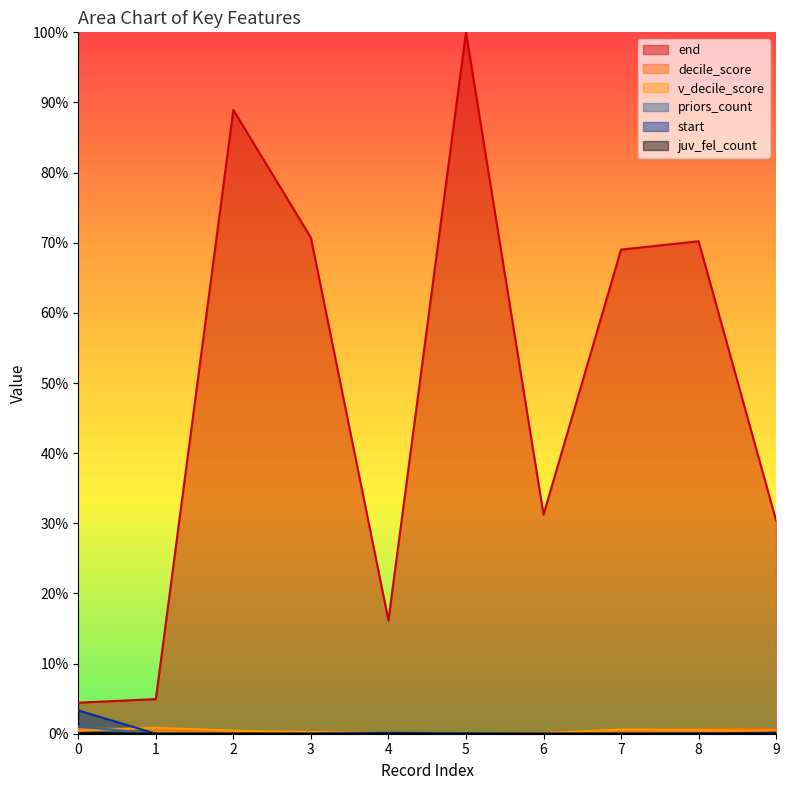

Is the value of v_decile_score at 0 greater than the value of decile_score at 1?

No